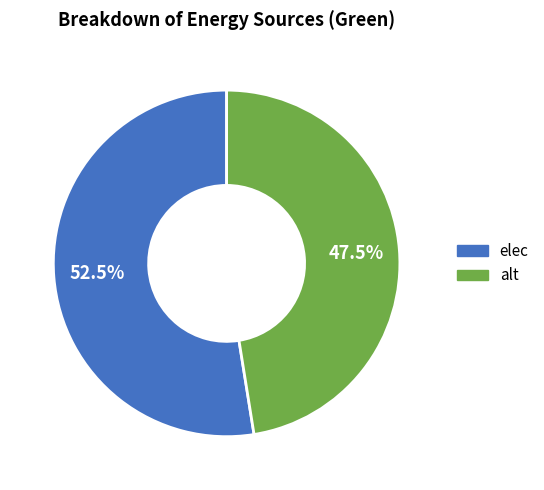

To the nearest percent, what is the difference between the elec and alt slice percentages?

5%